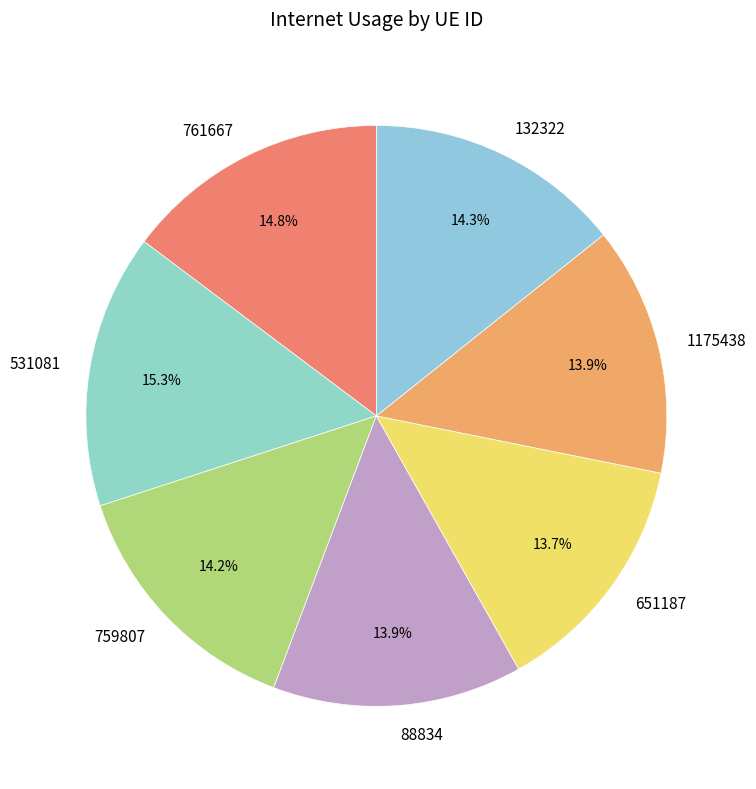

To the nearest percent, what is the difference between the largest and smallest slice percentages?

2%